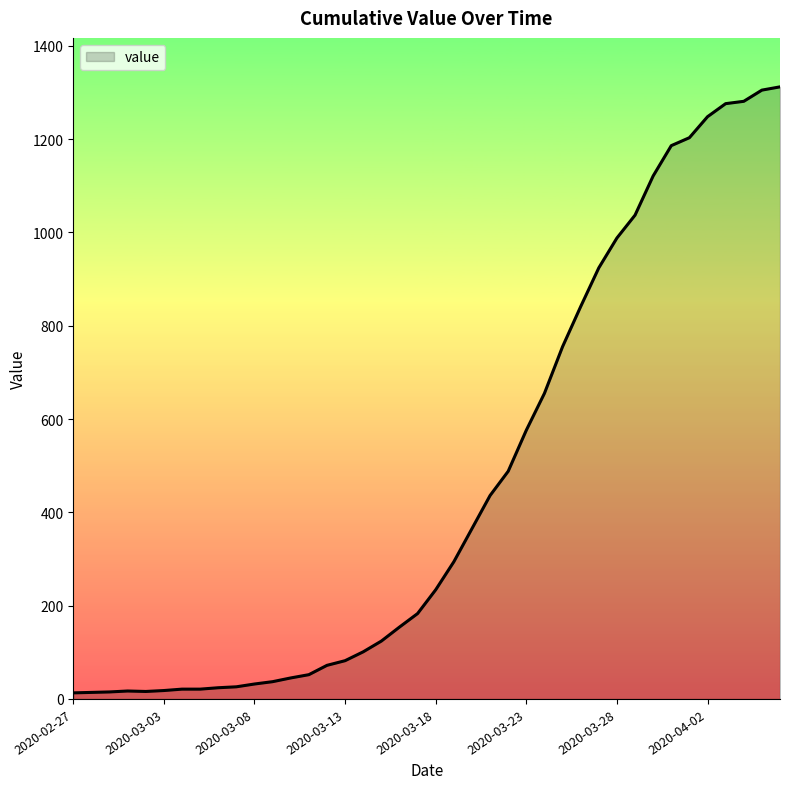

What is the greatest value displayed?

1312